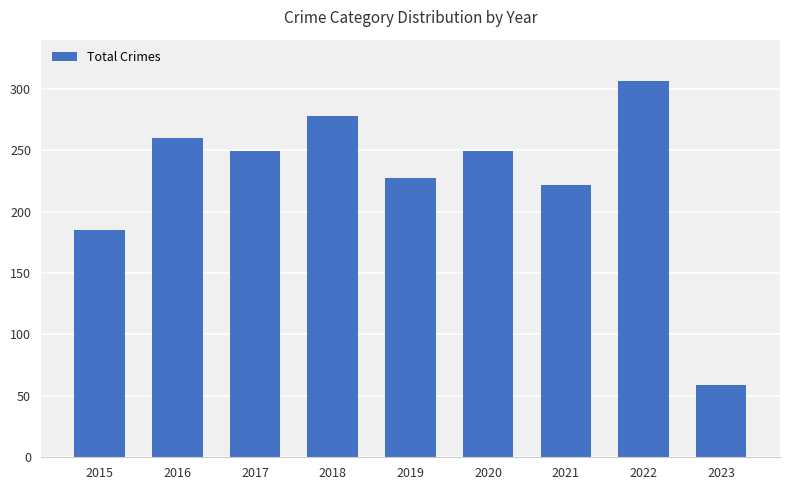

Is it true that the value at 2022 is 306?

True